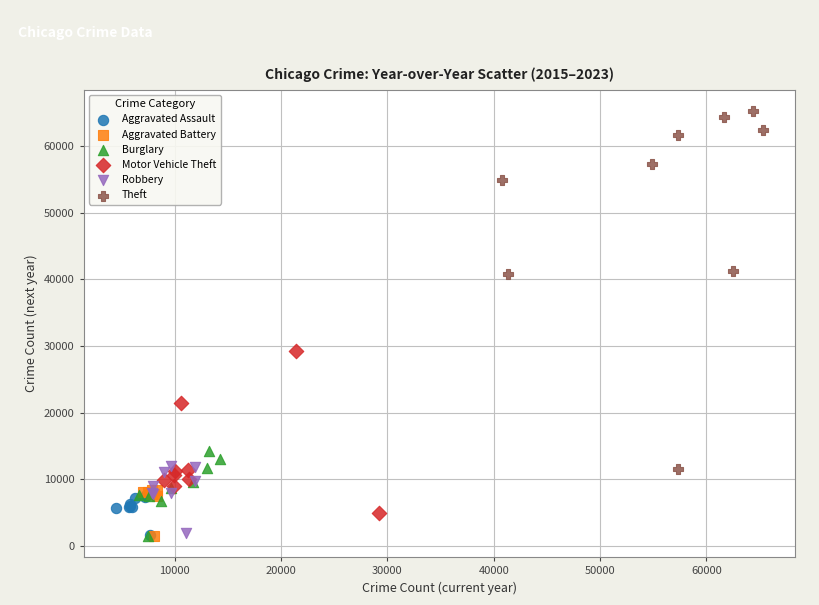

Which series contains the highest Y value?

Theft